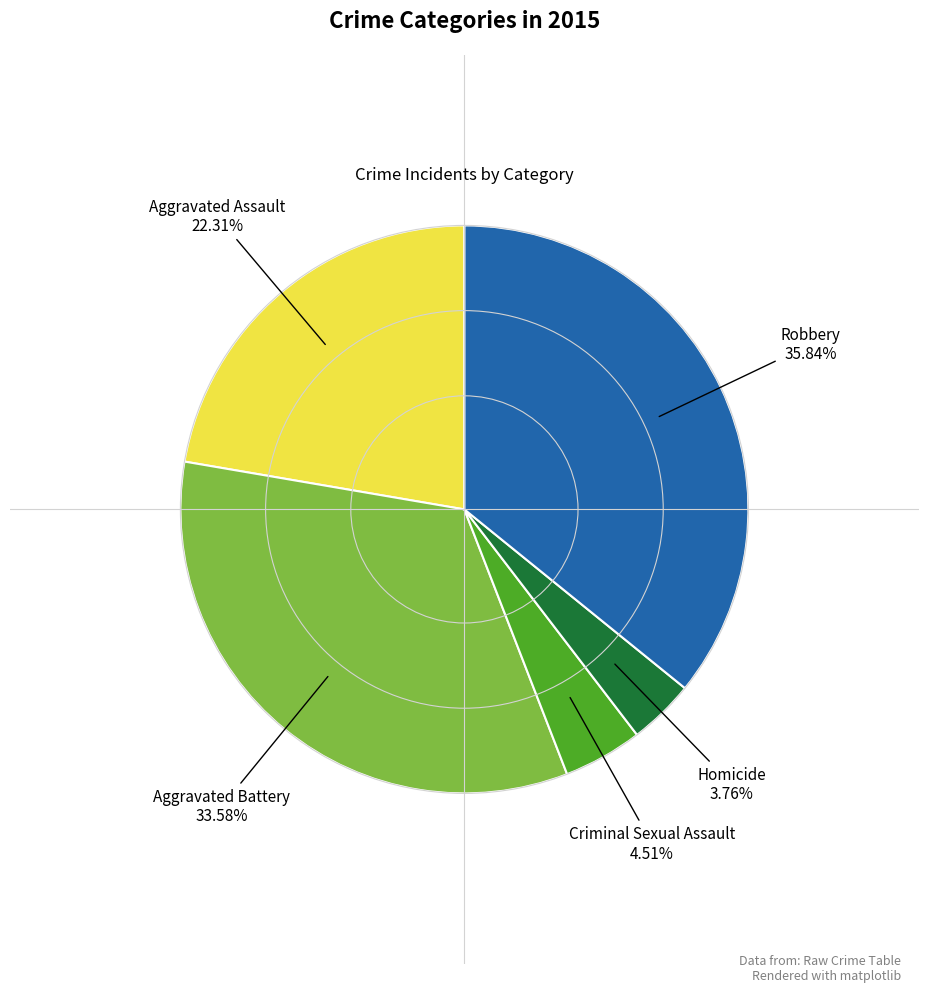

Is there any slice that represents more than half of the pie?

No